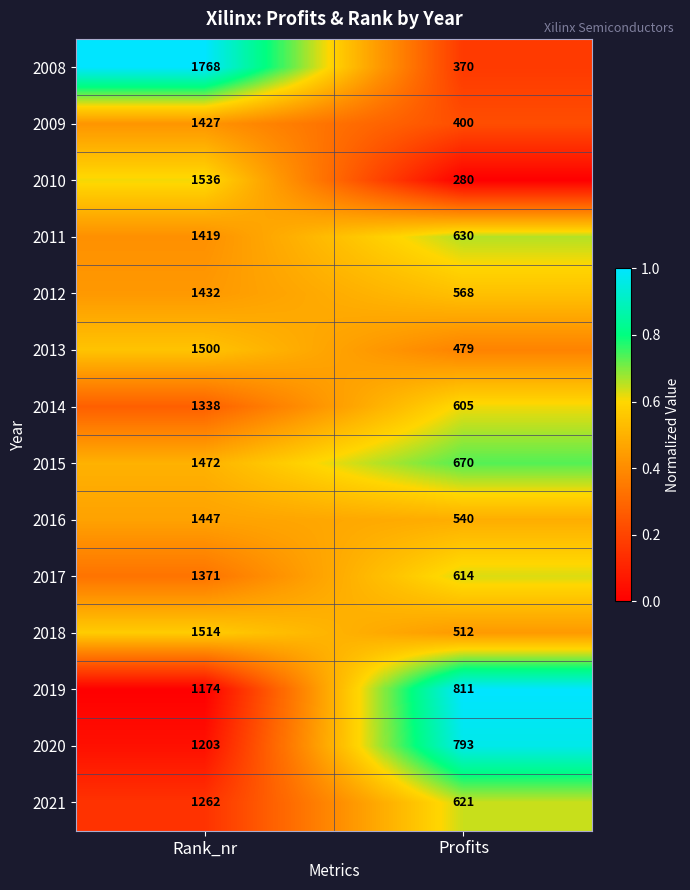

What is the total value across all series at Profits?

7893